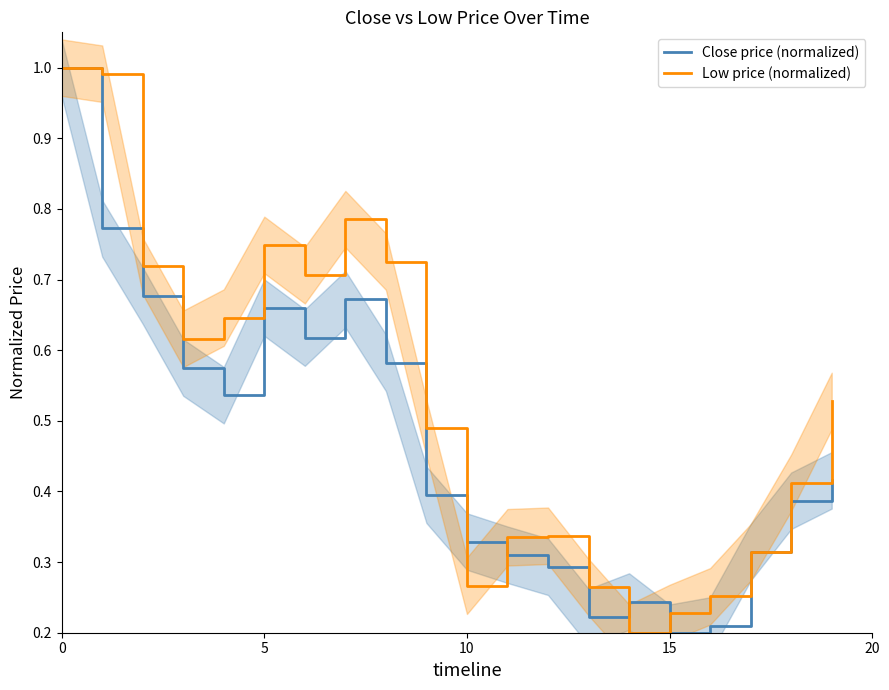

What is the maximum value shown in the chart?

1.0